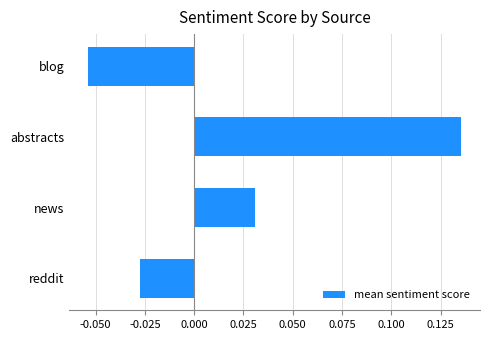

True or false: the data shows 0.2 at abstracts.

False